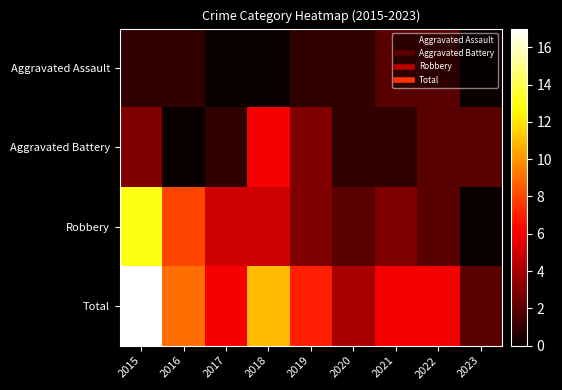

Which has a higher value, 2018 or 2015?

2015